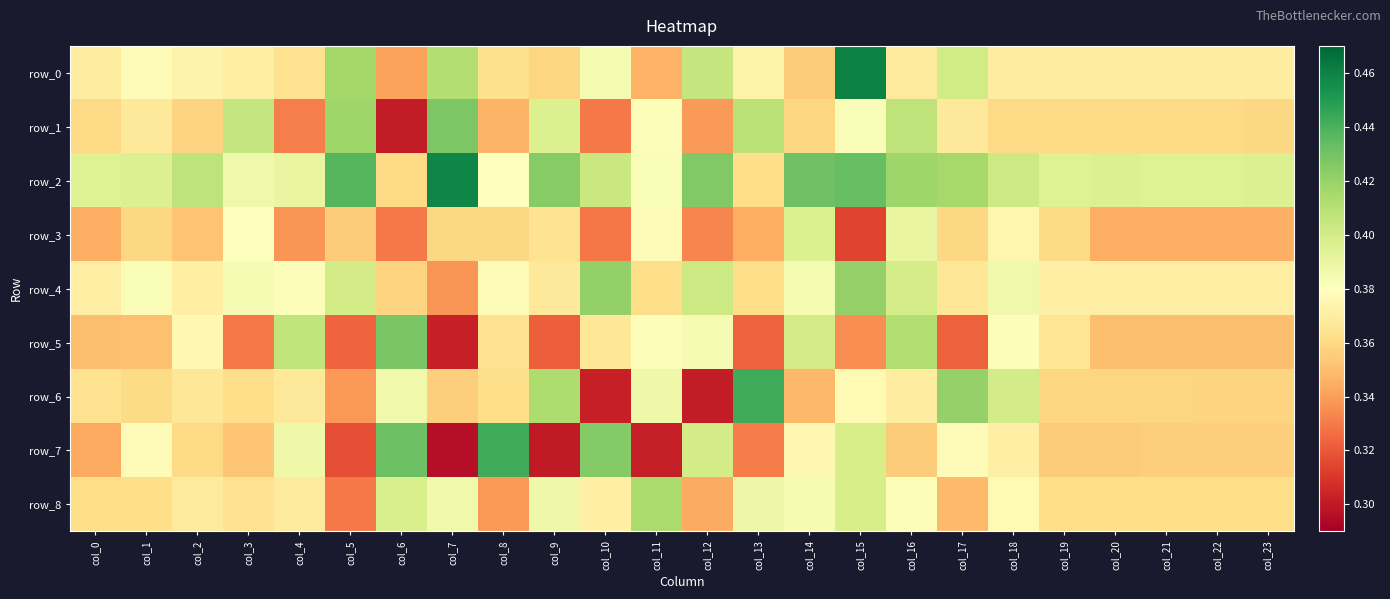

At how many categories does at least one series exceed 0?

24